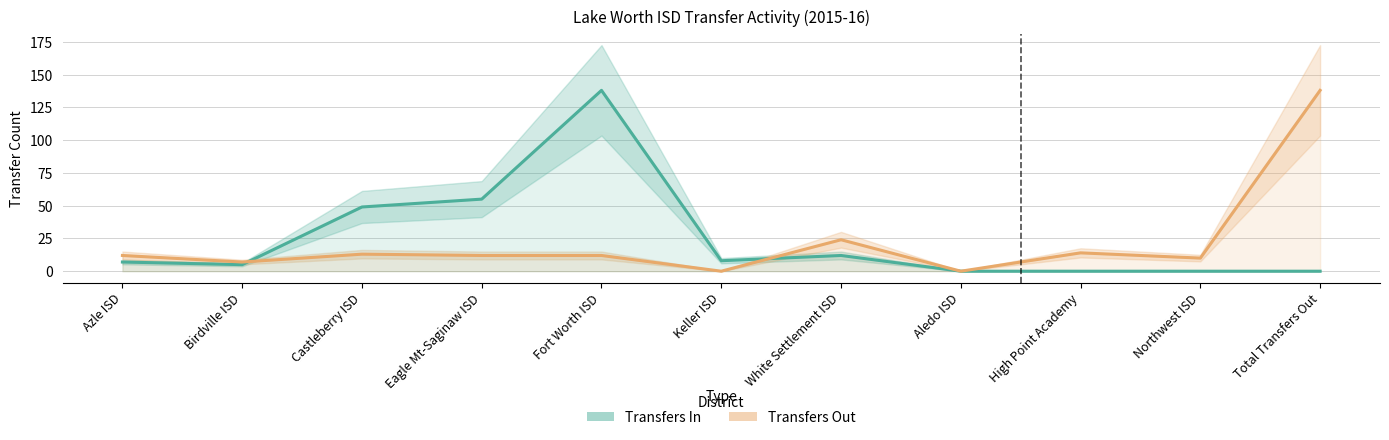

How many interior local valleys does the Transfers In series have?

2